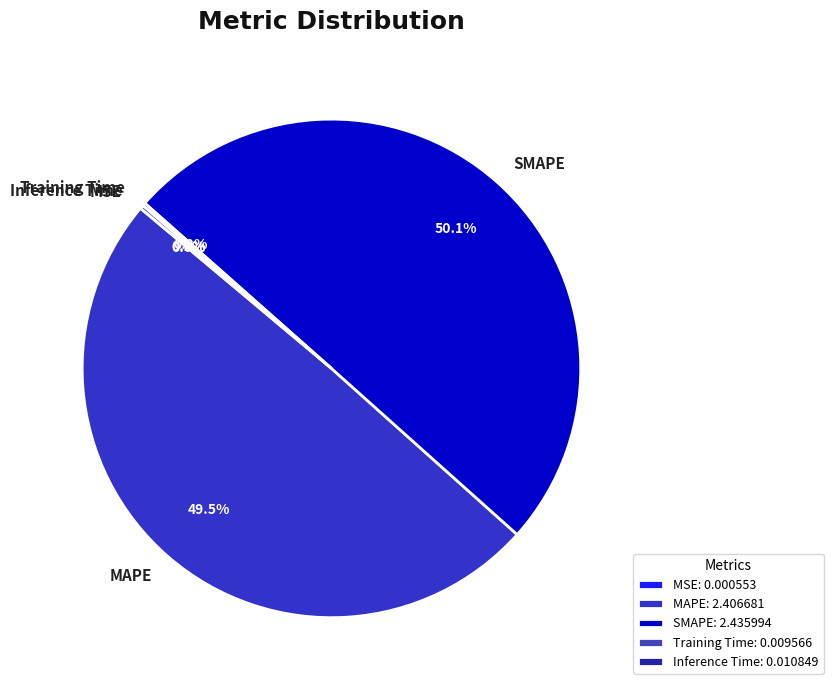

Is the sum of SMAPE and MAPE greater than half?

Yes